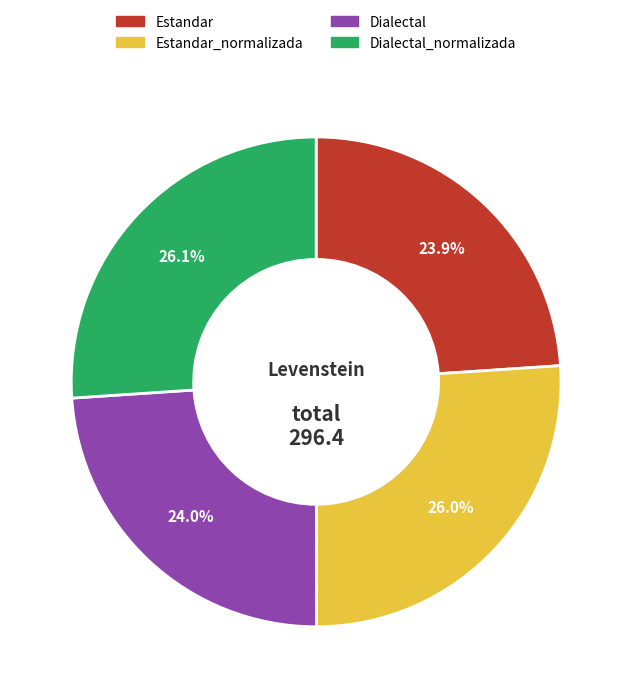

To the nearest percent, what portion does Dialectal_normalizada represent?

26%